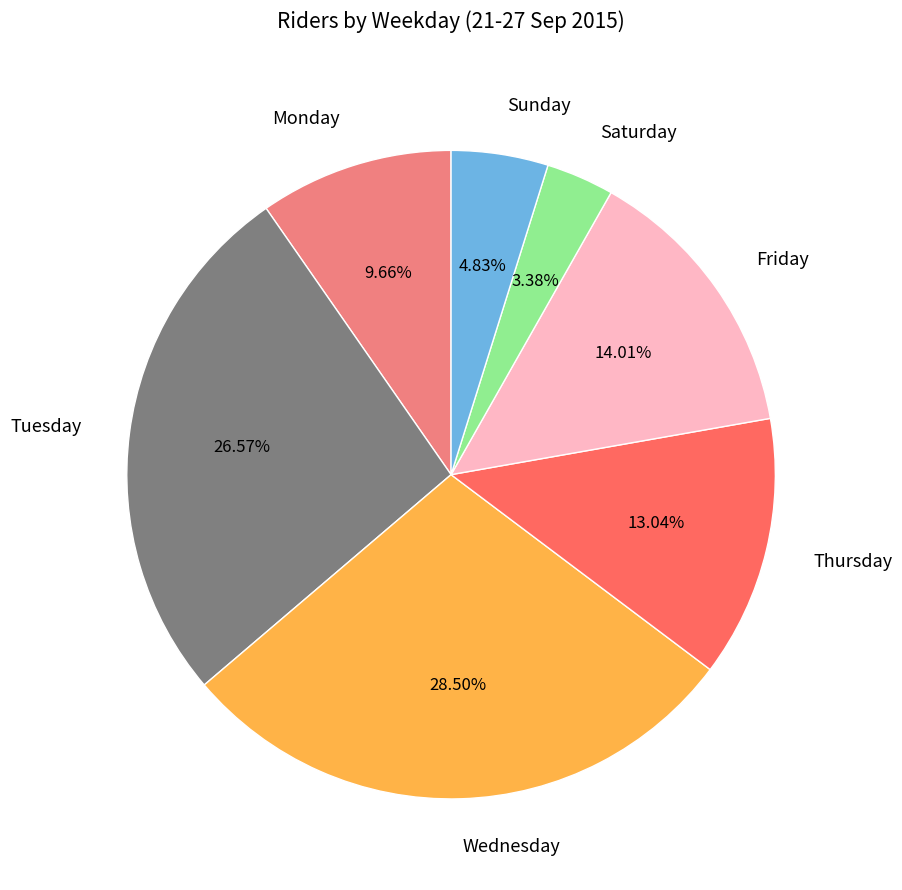

Is Monday the majority of the pie?

No